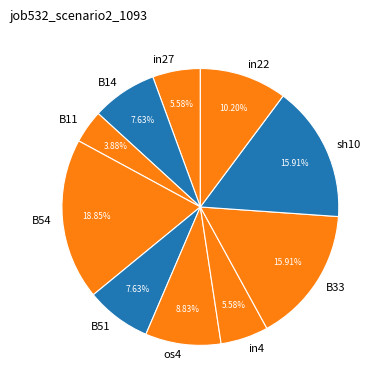

Is B14 the majority of the pie?

No